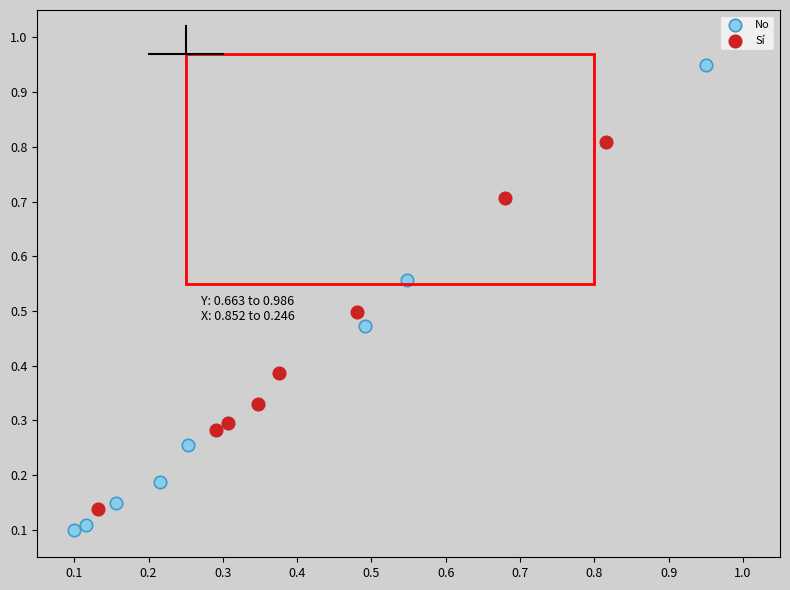

What are all the series names shown in the legend?

No, Sí